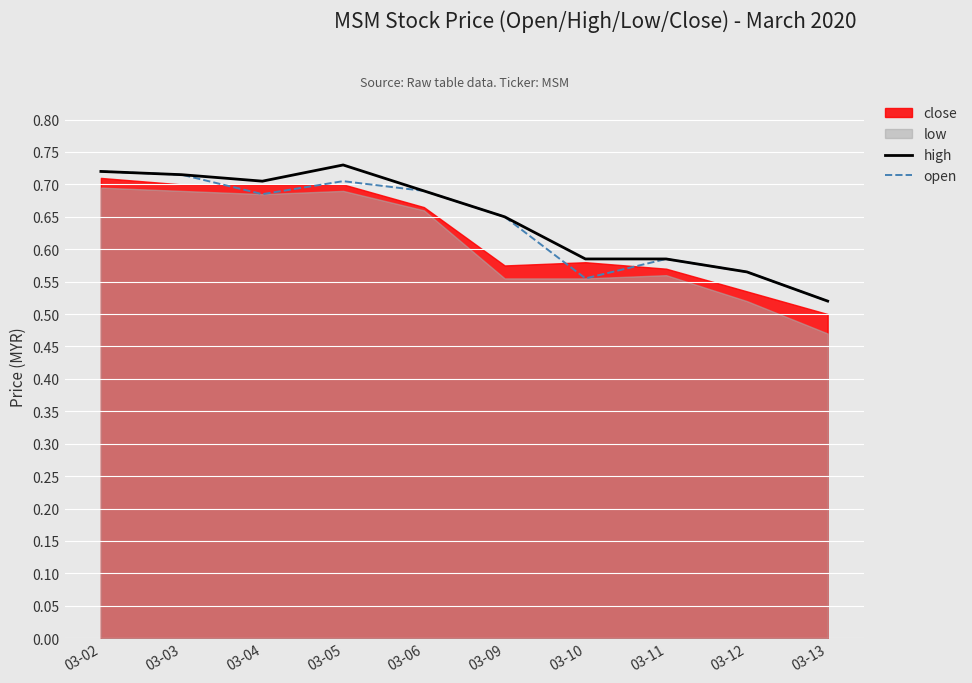

True or false: open and high cross at least once.

False